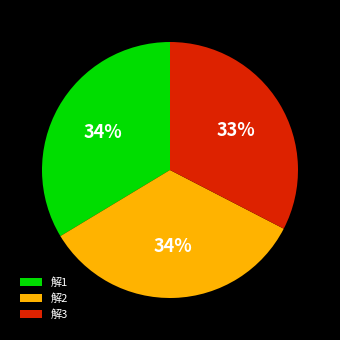

The 解2 slice represents 41% of the pie. True or false?

False